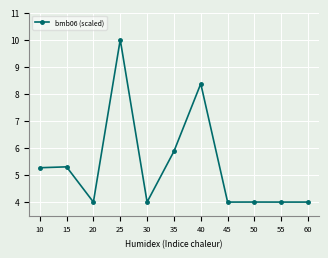

True or false: the data has more than 0 interior local peaks.

True